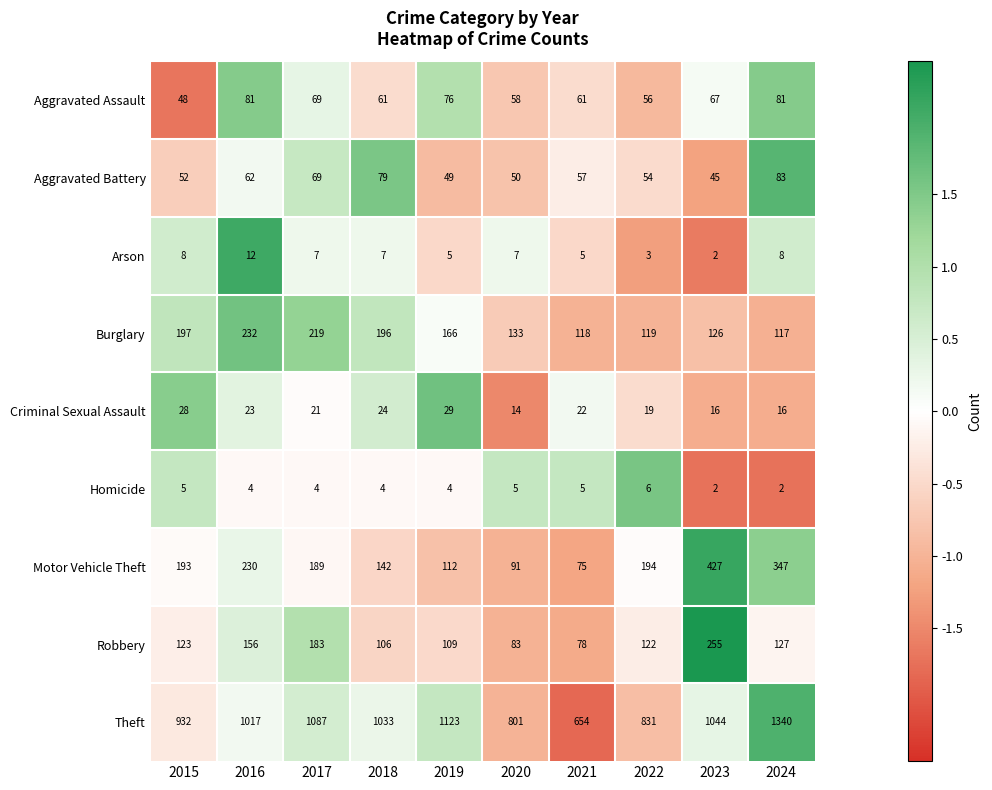

What is the maximum value shown in the chart?

1340